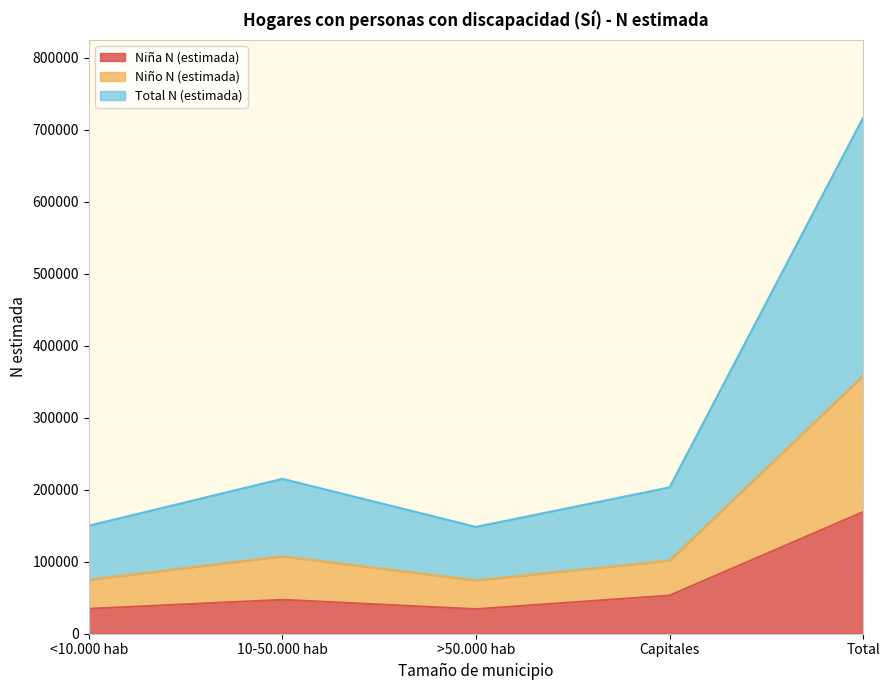

What is the difference between the highest and lowest values at <10.000 hab?

115361